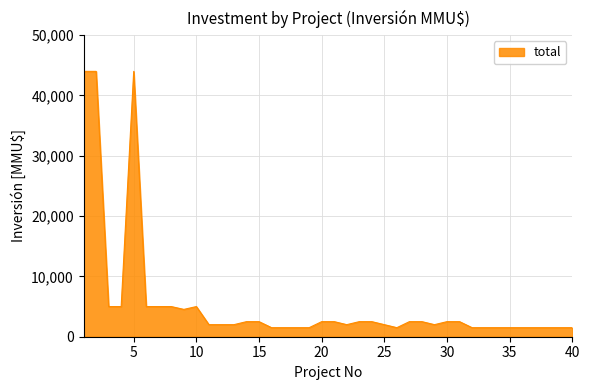

What is the difference between the maximum and minimum values?

42500